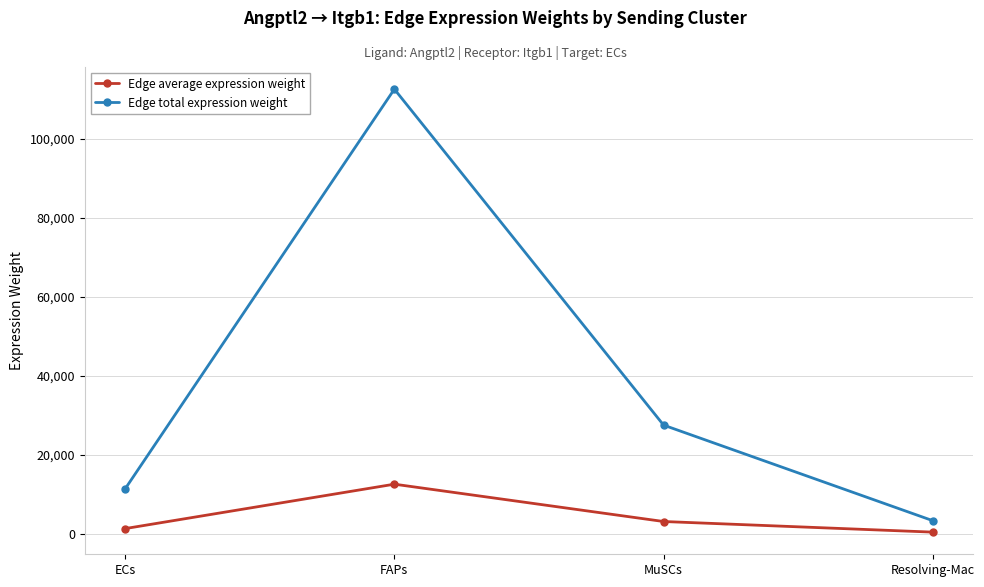

True or false: Edge total expression weight and Edge average expression weight intersect in this chart.

False